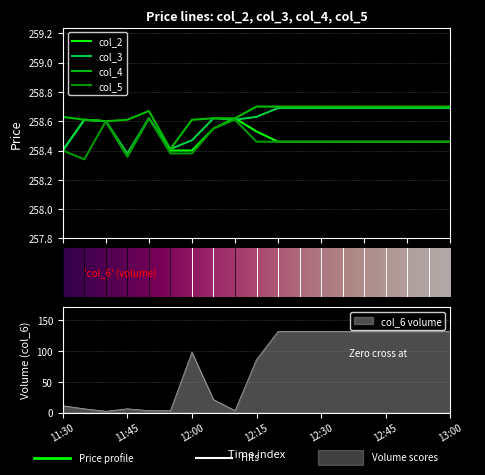

What is the smallest value displayed?

258.3